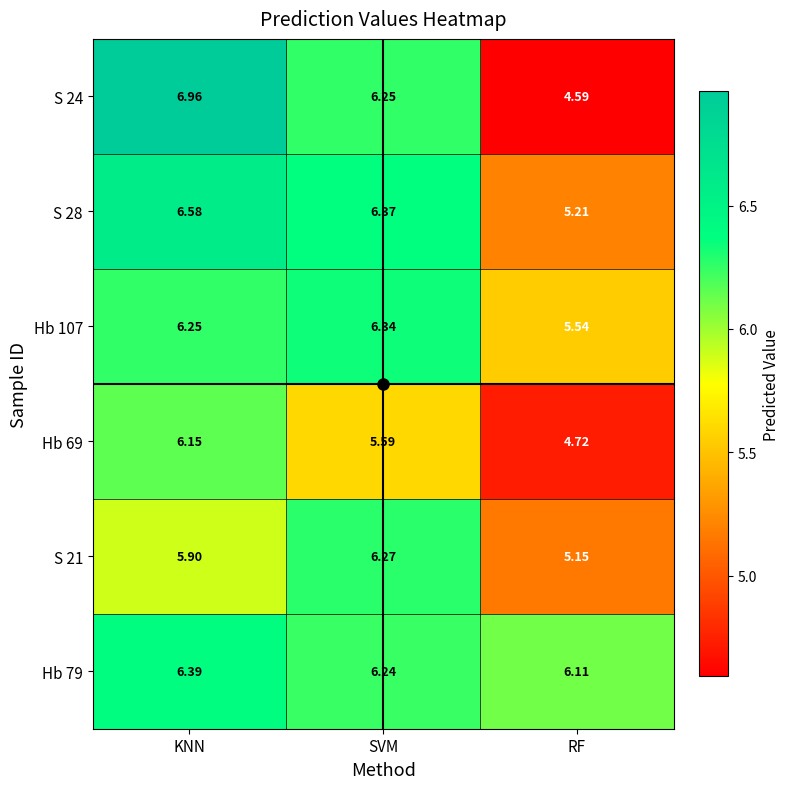

Which series has the largest range (max minus min)?

S 24